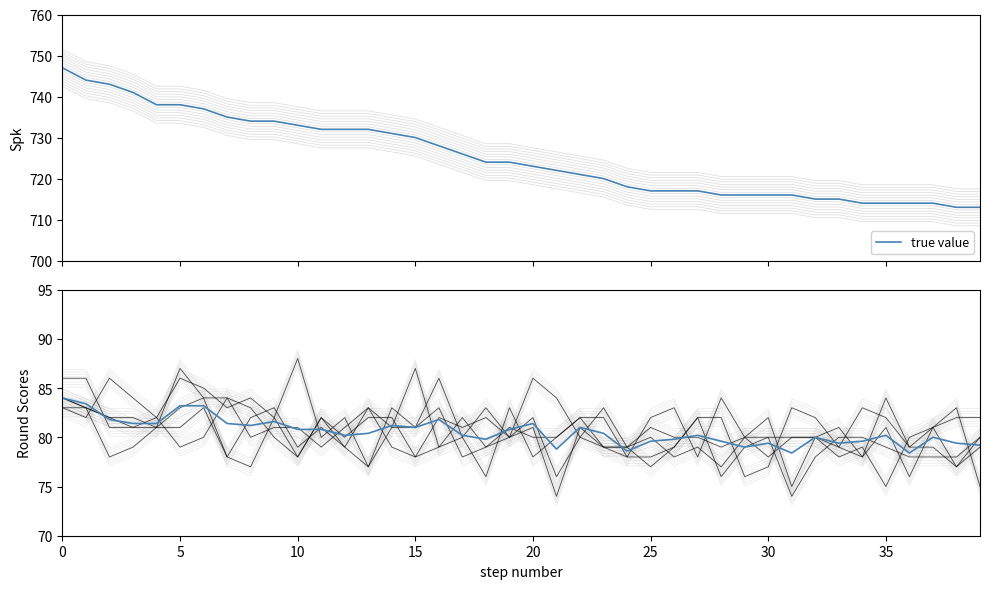

Which label corresponds to the smallest value in the chart?

31